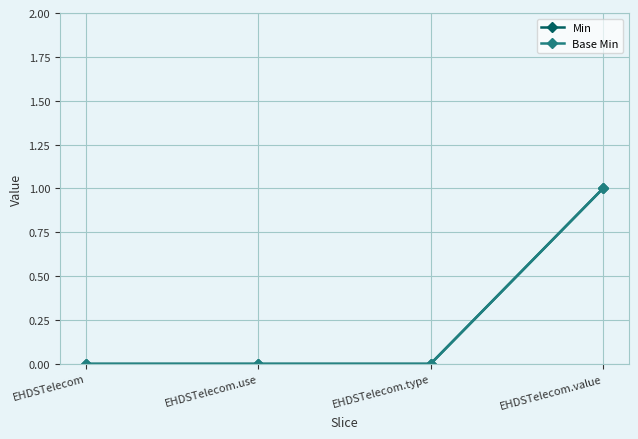

True or false: Base Min and Min intersect in this chart.

False